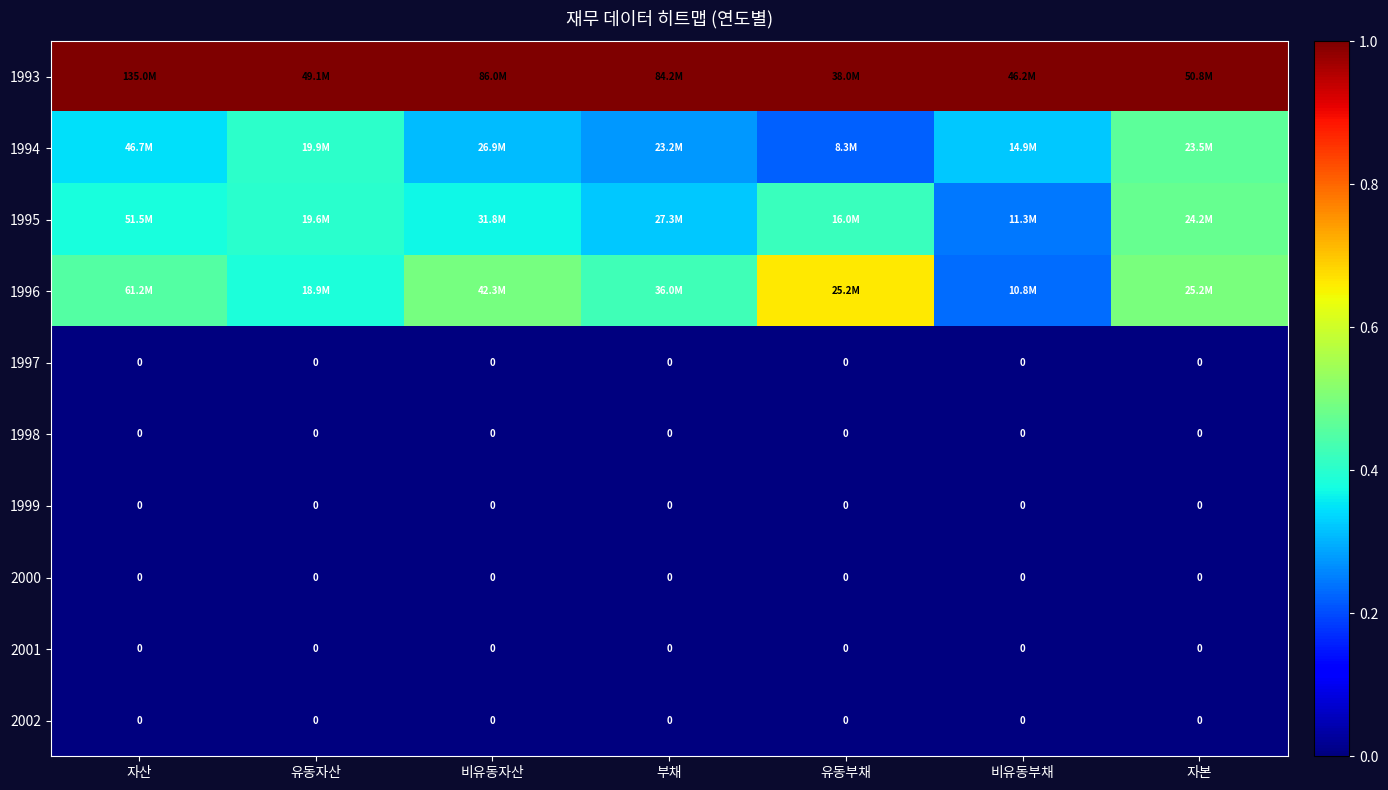

Is it true that 2002 equals 0.0 at 비유동자산?

True